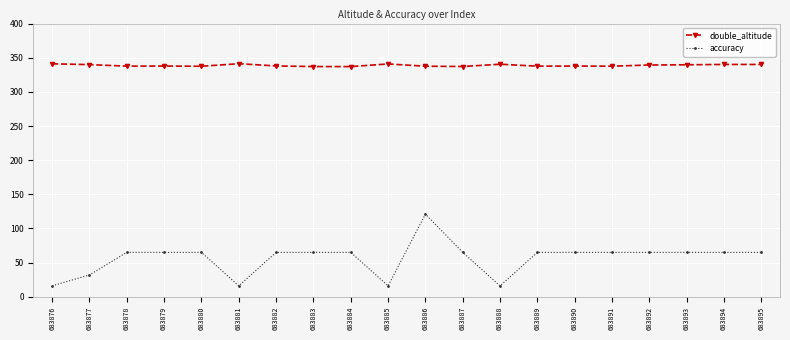

True or false: double_altitude and accuracy intersect in this chart.

False